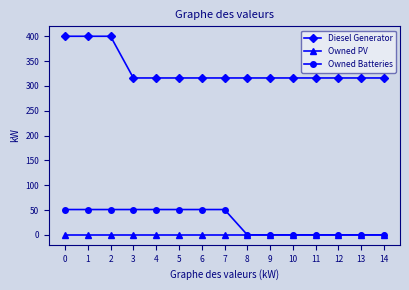

What is the highest value of the Owned Batteries series?

51